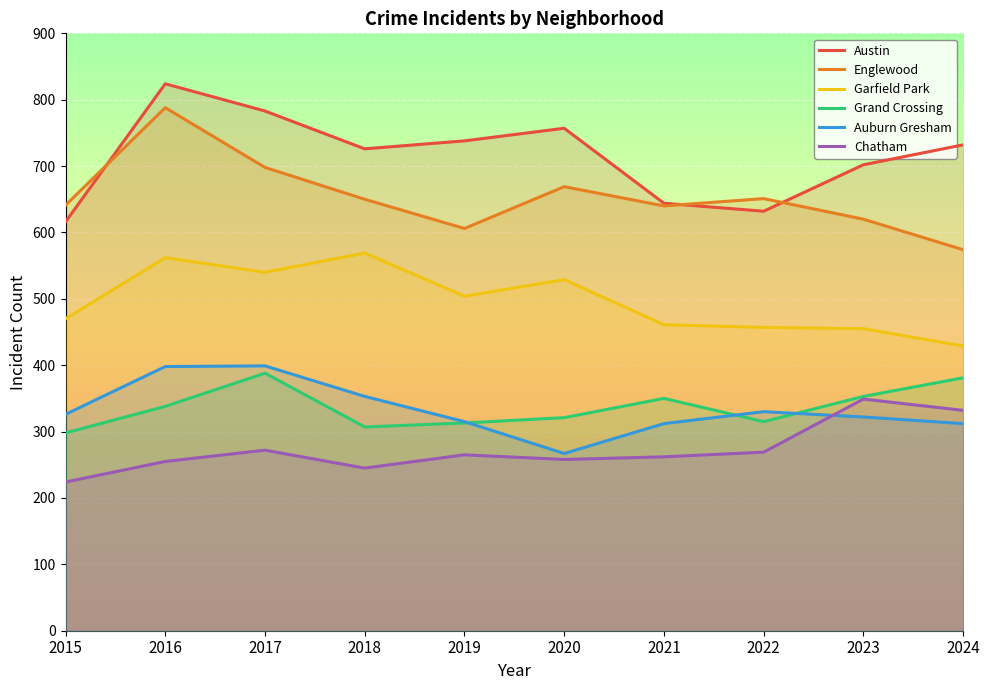

Which category has the lowest value in the Austin series?

2015